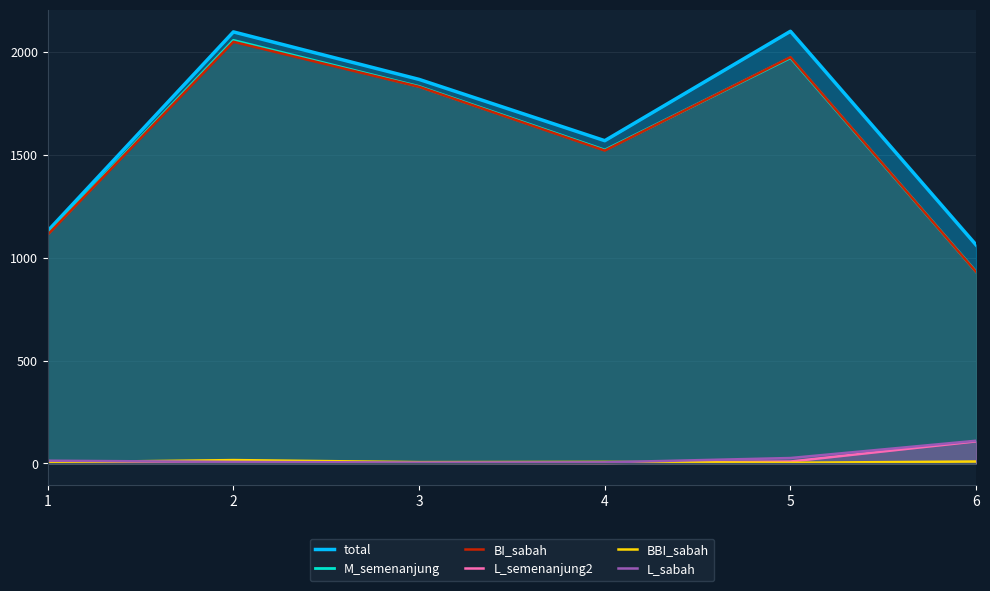

True or false: L_semenanjung2 and L_sabah cross at least once.

False